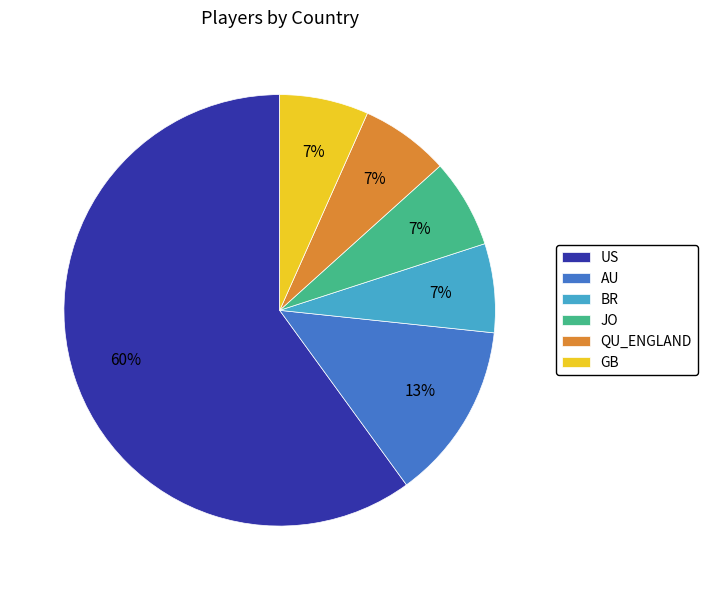

To the nearest percent, what portion does GB represent?

7%